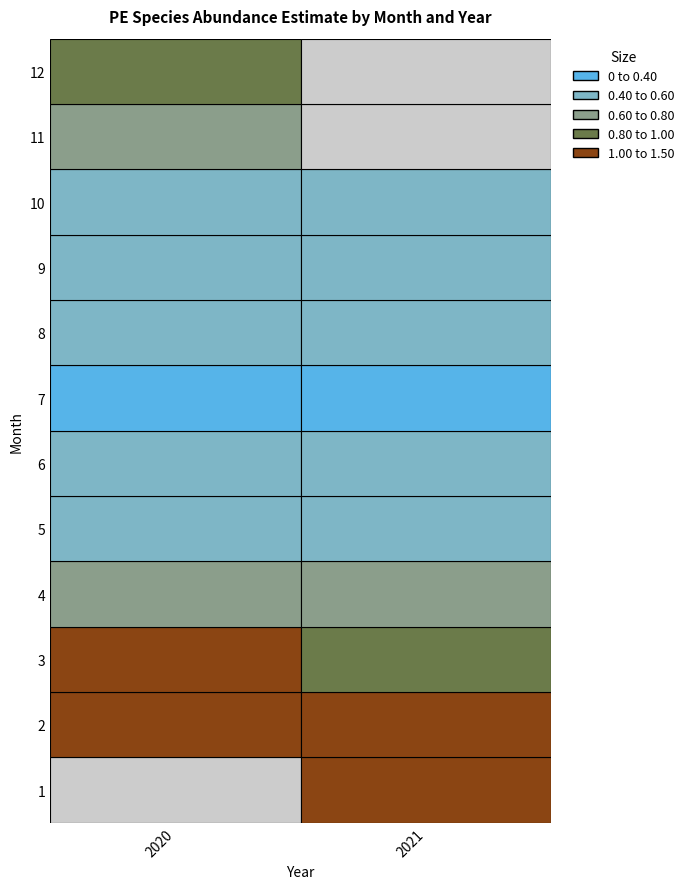

What is the sum of all 2020 values?

7.6